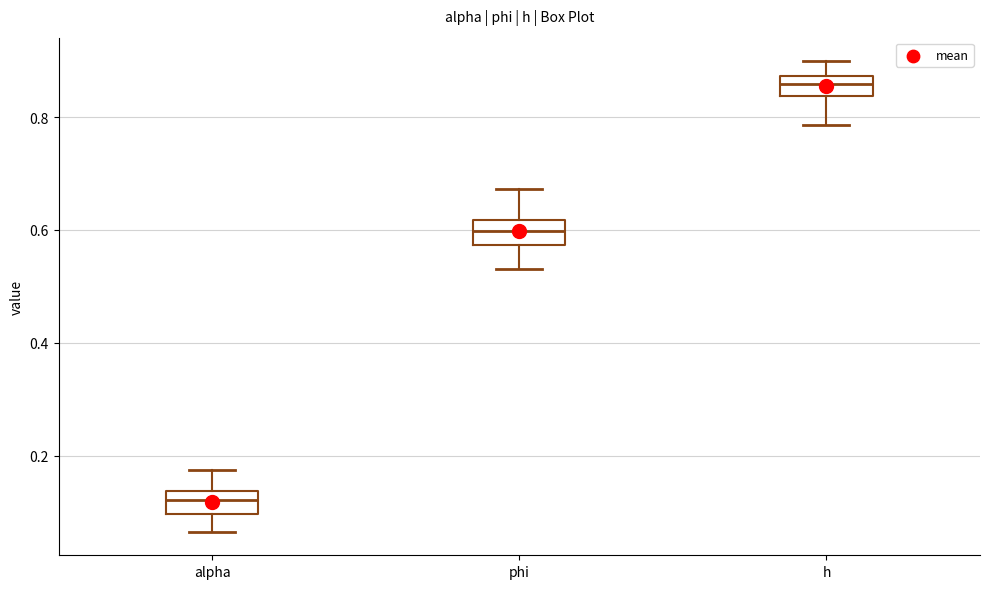

Where is the lower edge of the box for alpha on the y-axis? The values are not printed on the chart, so give them approximately, as read against the axis.

0.10